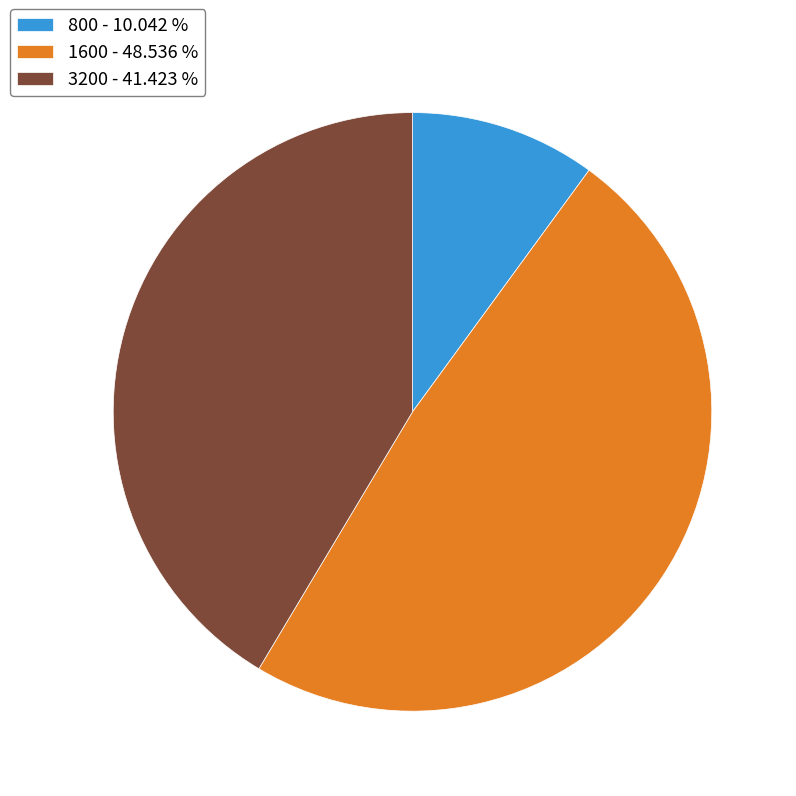

How many slices are in this pie chart?

3